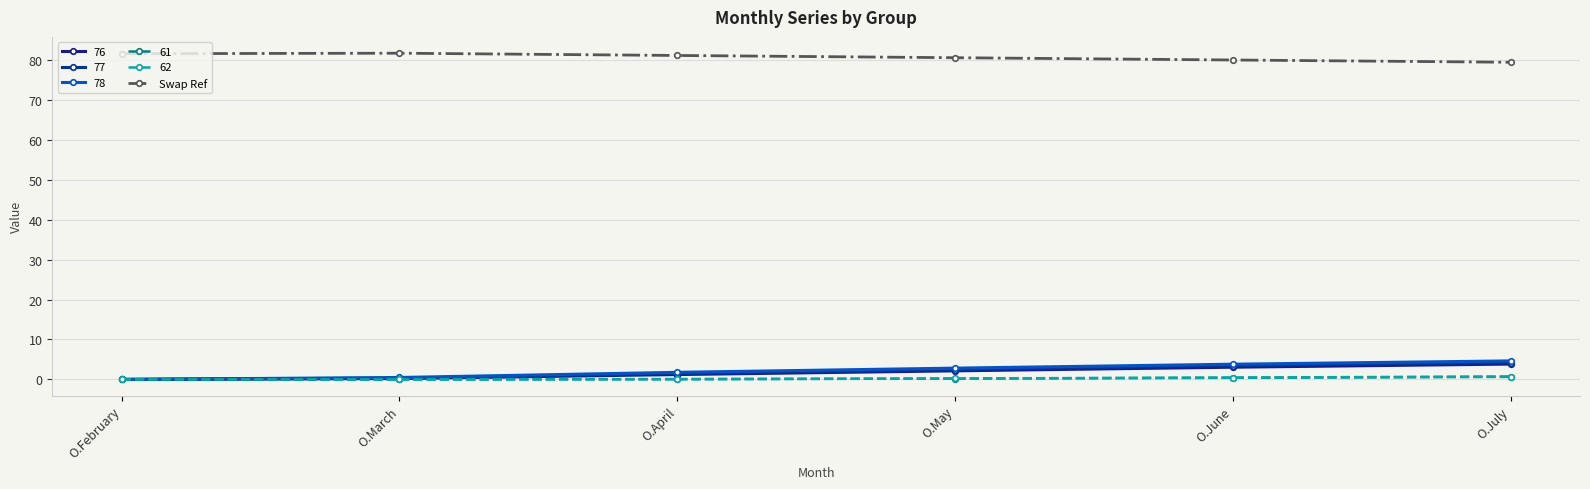

What position from the right is O.May?

3